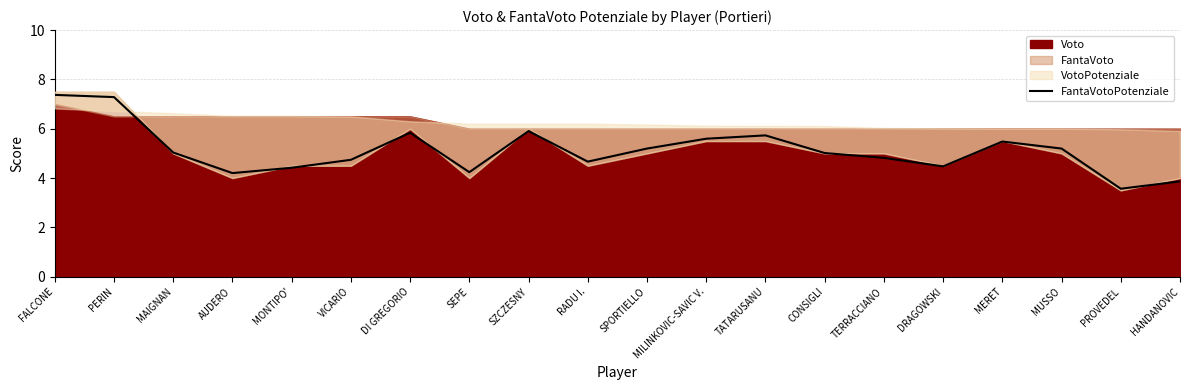

True or false: the data has more than 2 interior local peaks.

True